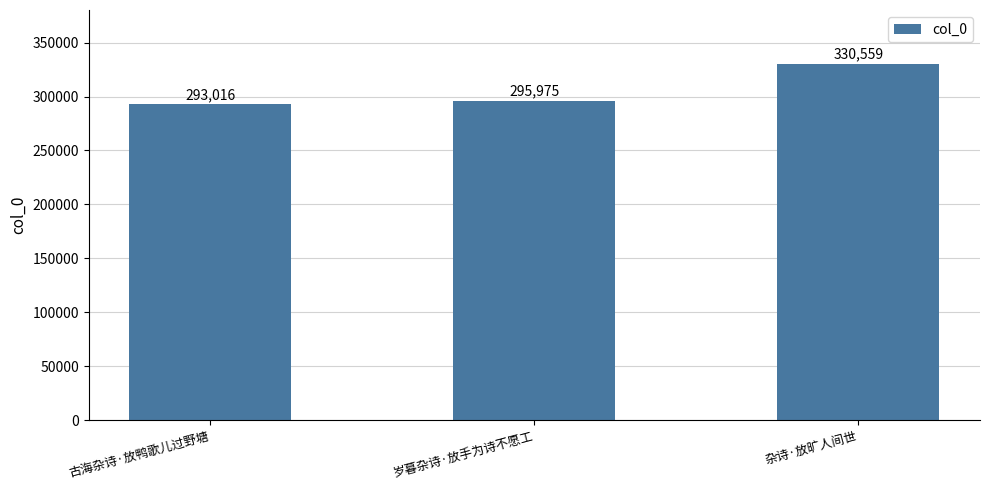

The chart shows a value of 429408 at 古海杂诗·放鸭歌儿过野塘. True or false?

False